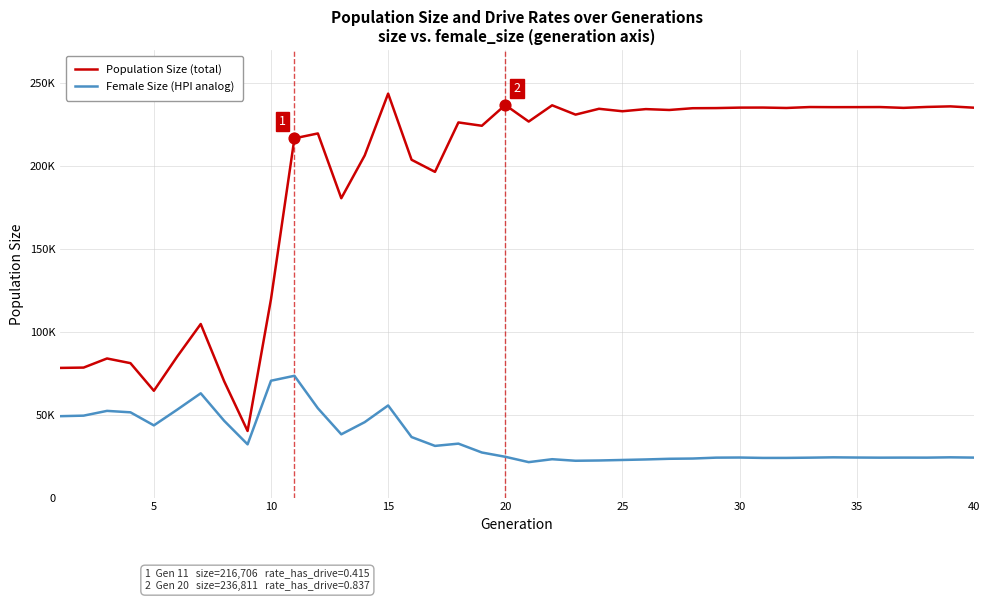

What are all the series names shown in the legend?

Population Size (total), Female Size (HPI analog)